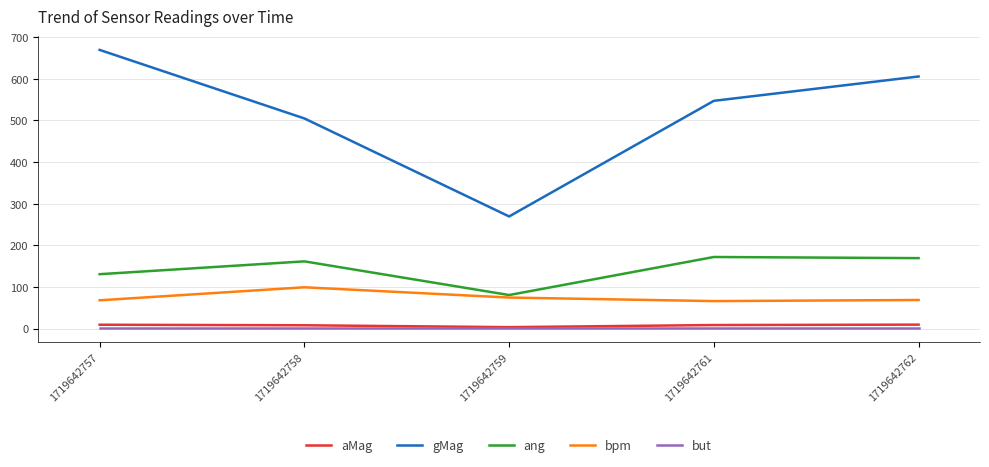

Which label corresponds to the largest value in the chart?

1719642757